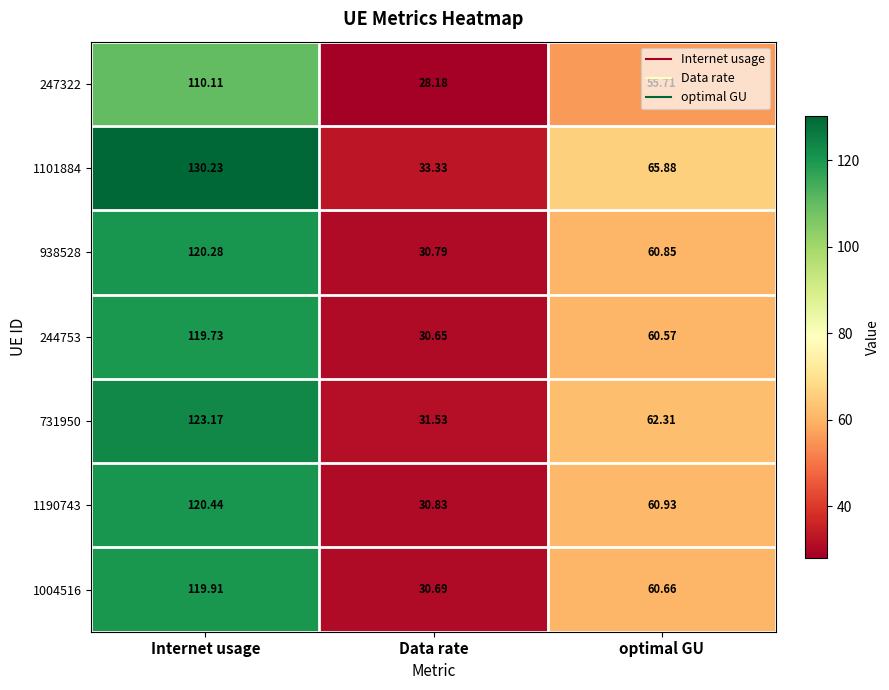

At which category is the sum across all series the highest?

Internet usage